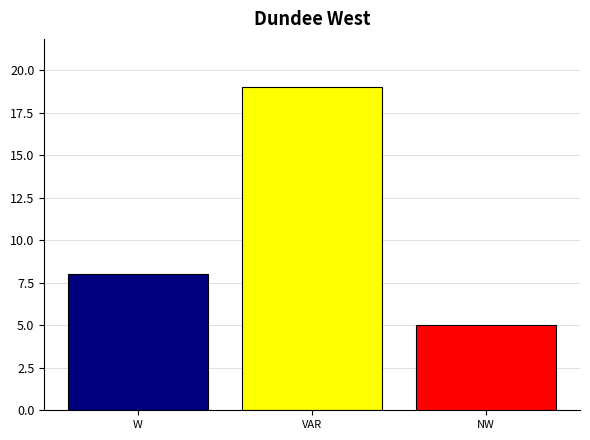

What is the difference between the maximum and minimum values?

14